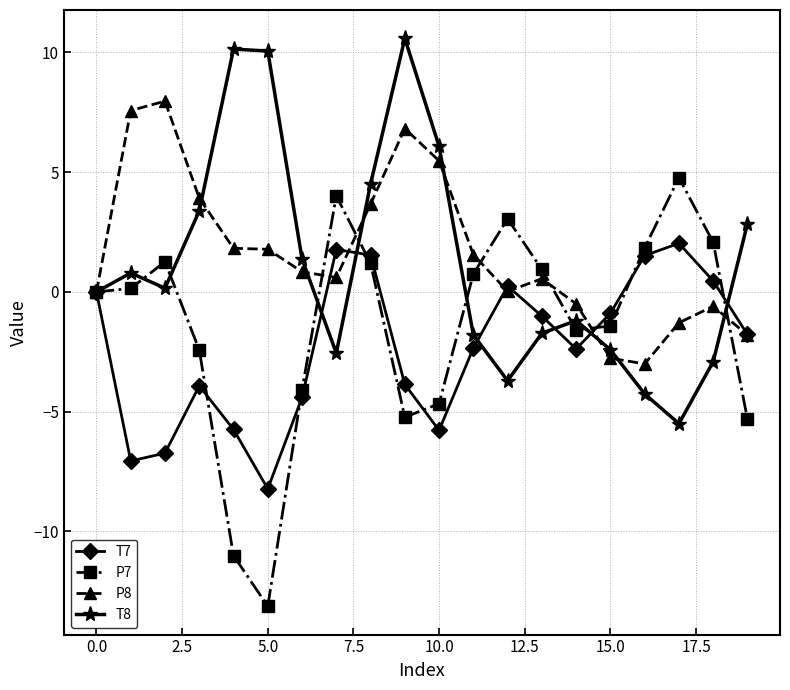

Which series ends up on top after the final intersection of P7 and T8?

T8